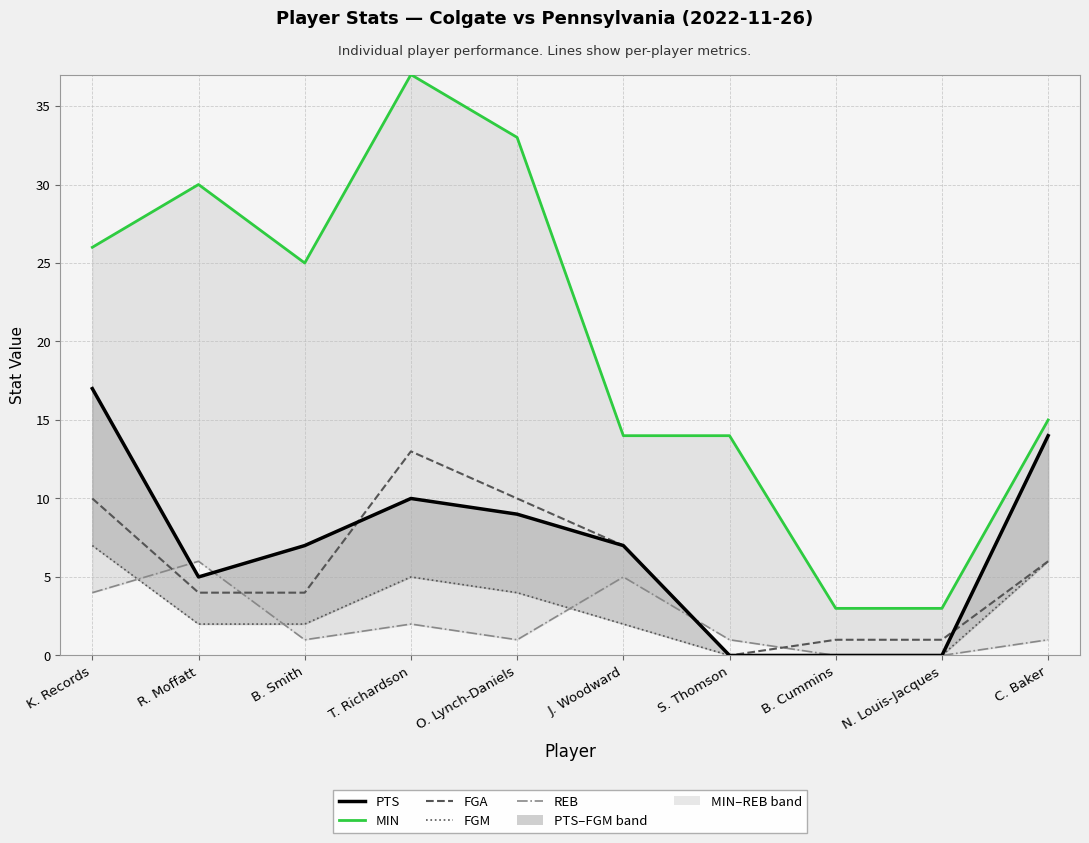

In REB, how many points are higher than both neighbors (excluding endpoints)?

3